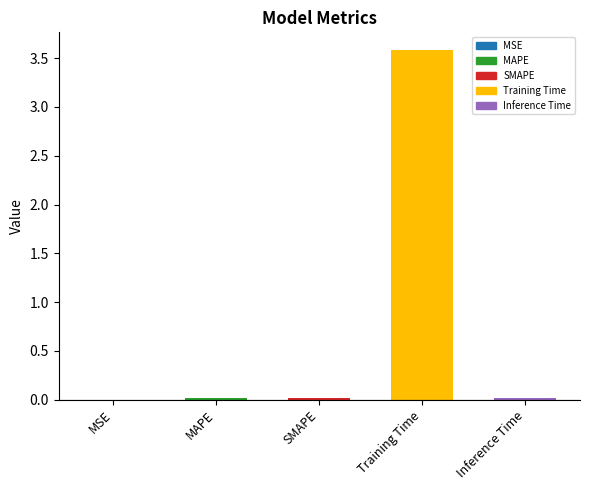

True or false: the data shows 0.0 at SMAPE.

True